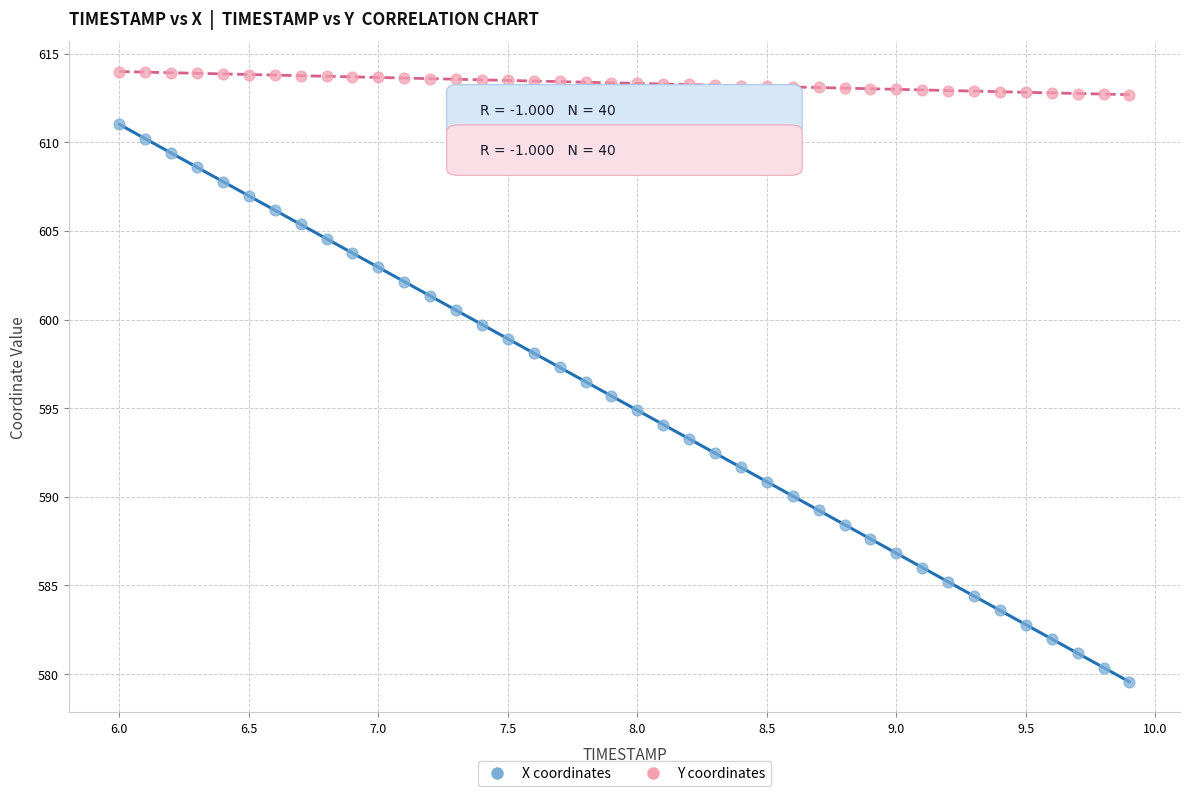

Which series reaches the minimum Y coordinate?

X coordinates